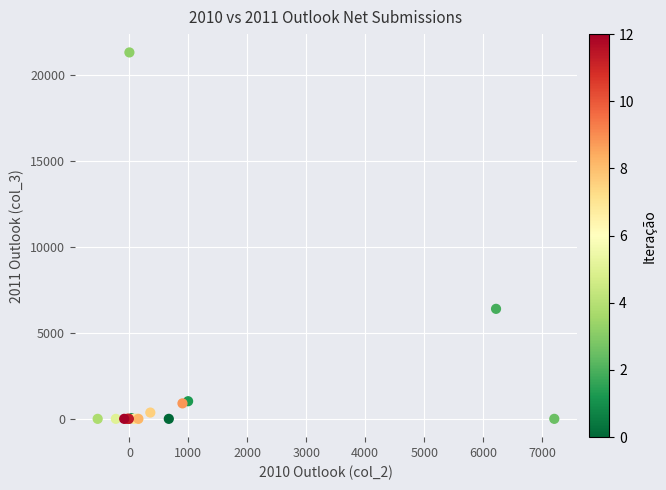

What Y value in the scatter plot is closest to 10667?

6404.7